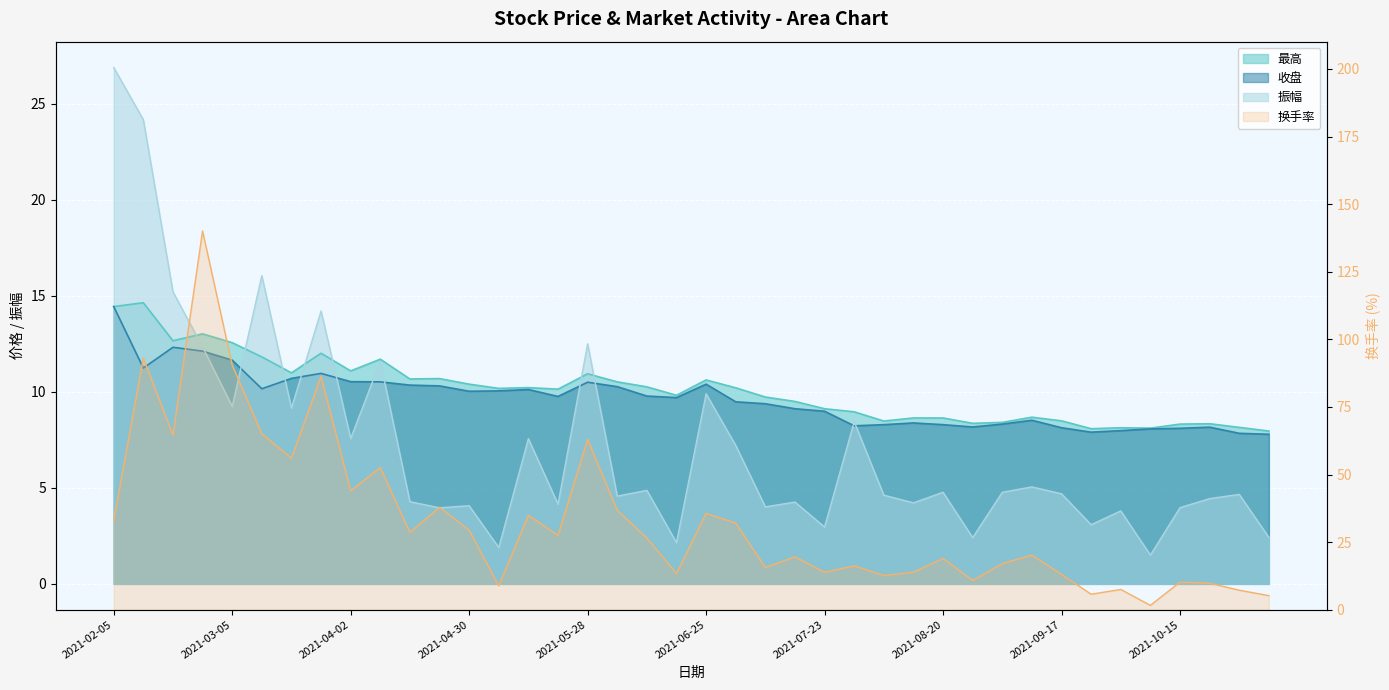

Where is 收盘 nearest to the value 11?

2021-03-26